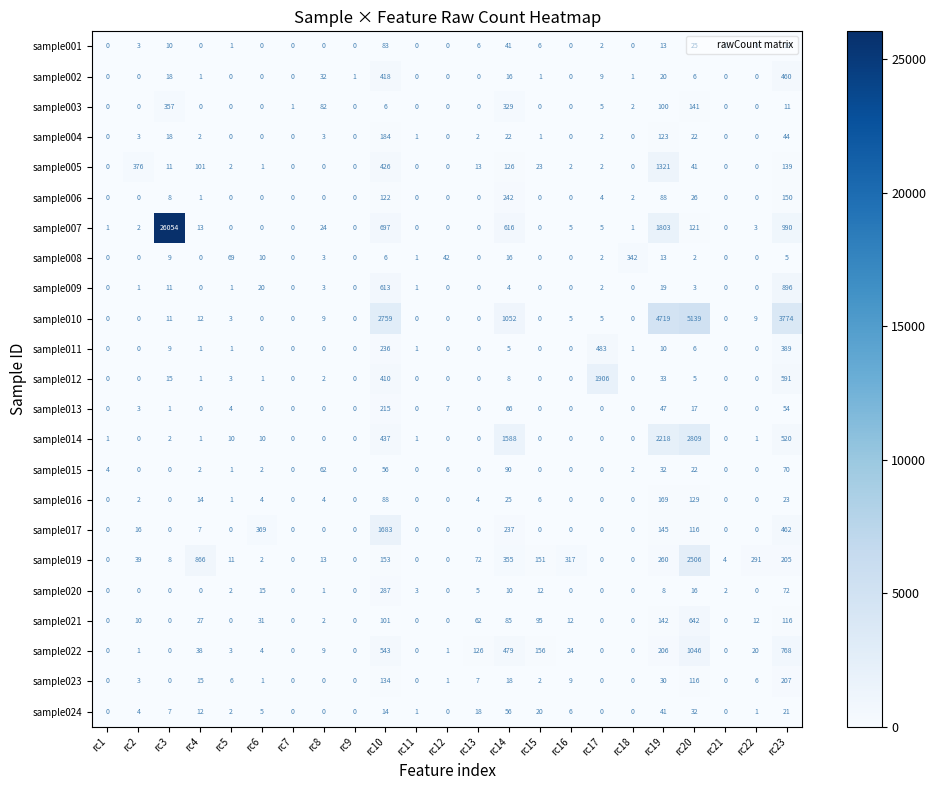

Rank the series by their maximum value, from lowest to highest.

sample024, sample001, sample015, sample016, sample004, sample023, sample013, sample006, sample020, sample008, sample003, sample002, sample011, sample021, sample009, sample022, sample005, sample017, sample012, sample019, sample014, sample010, sample007